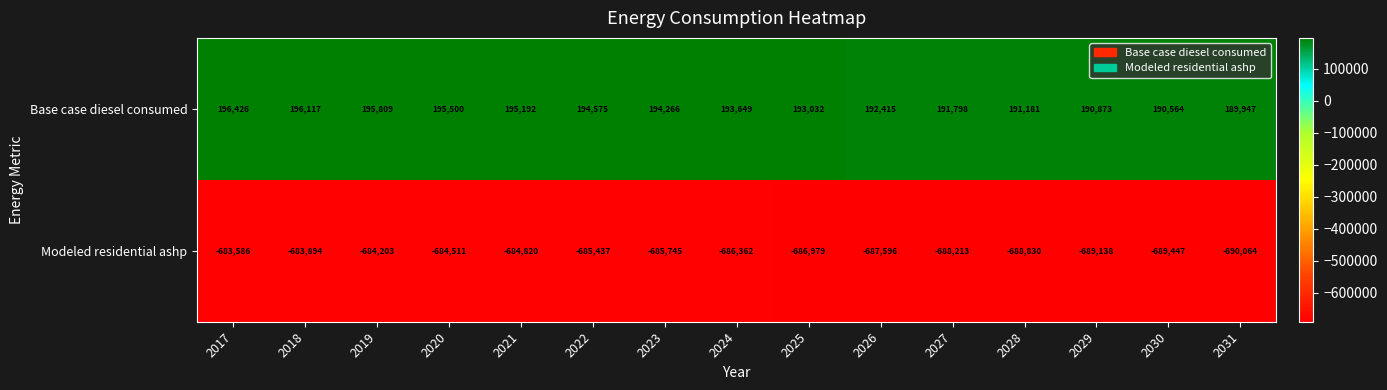

What is the maximum value shown in the chart?

196426